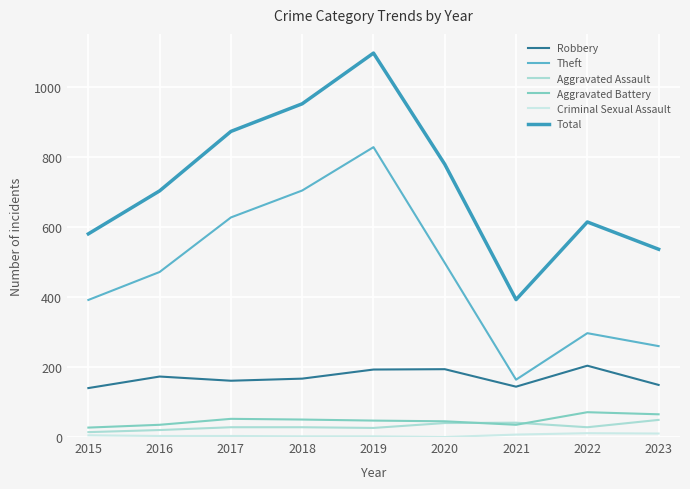

How many lines are shown in the chart?

6